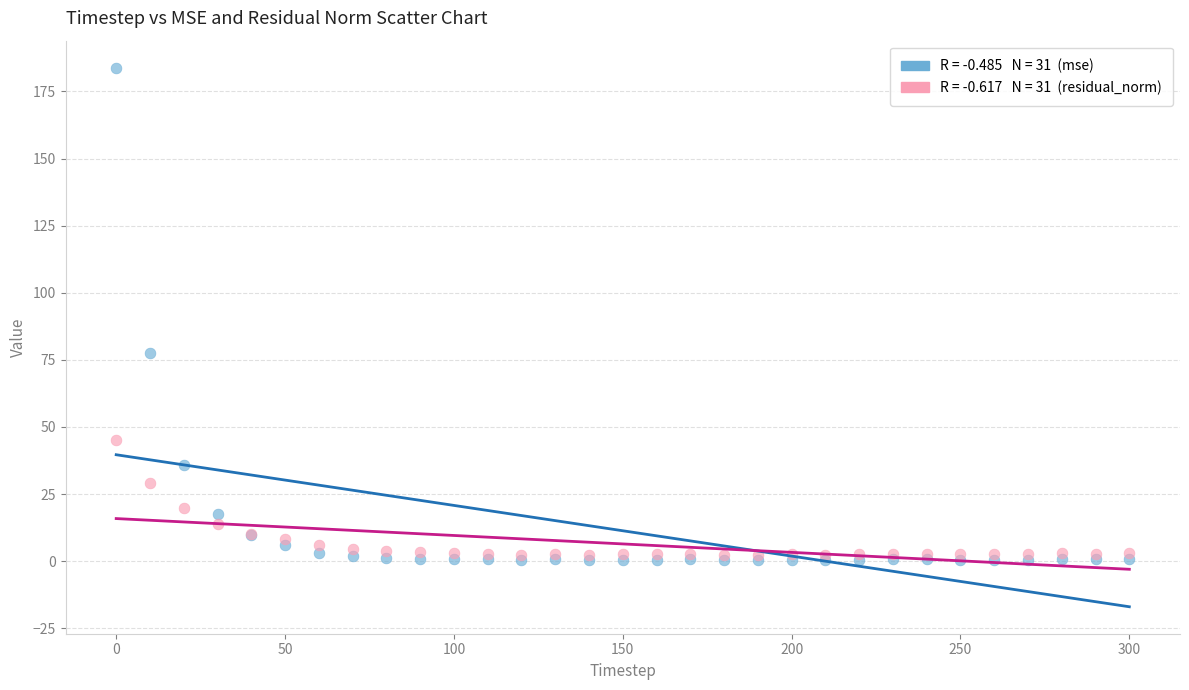

Across all series, what Y value is closest to 92?

77.7